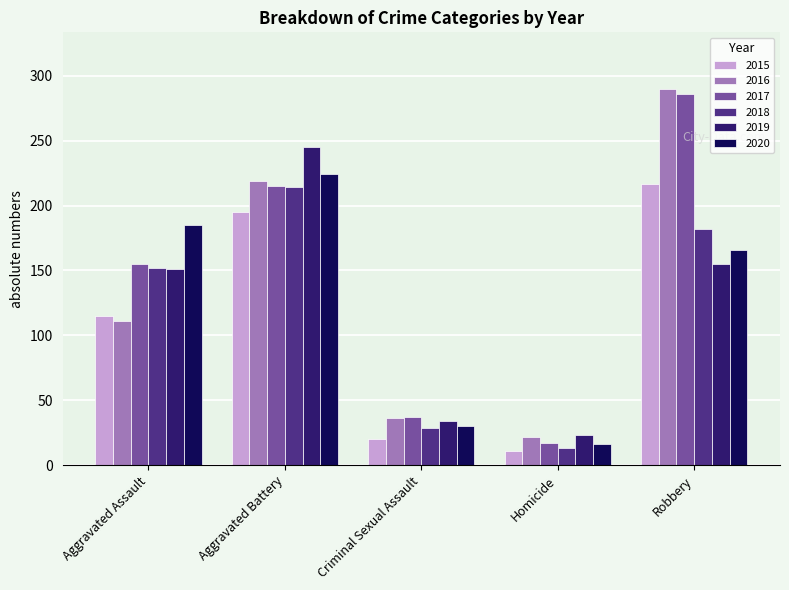

Which series has the largest range (max minus min)?

2017